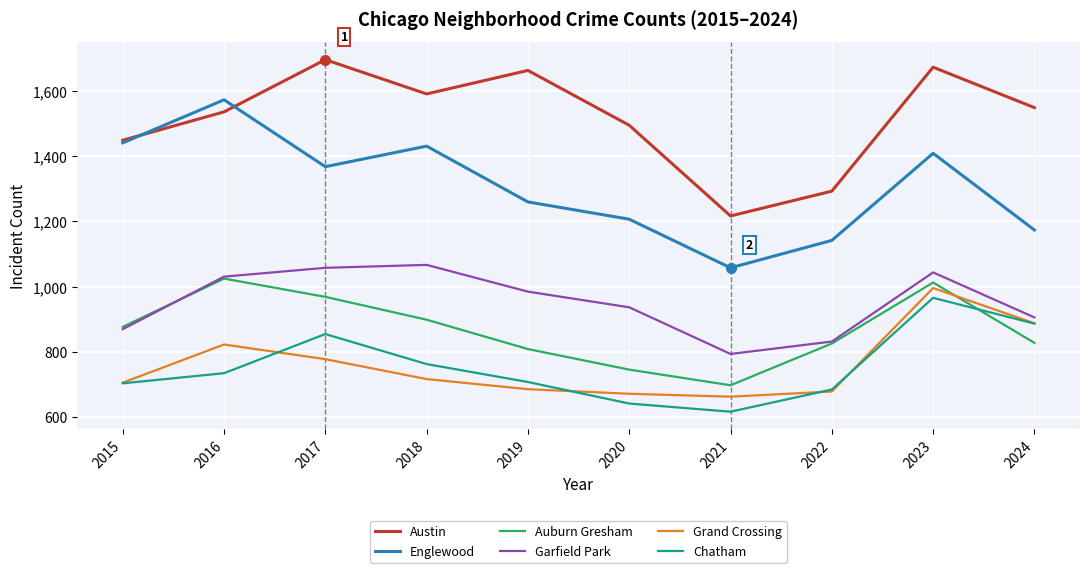

At which category does Garfield Park reach its first local valley?

2021